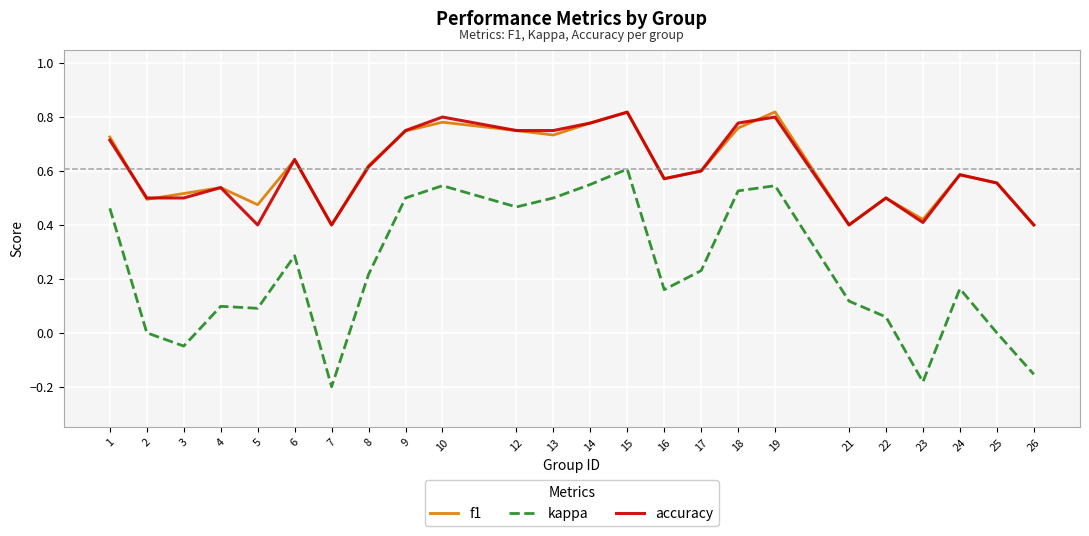

What is the total value across all series at 16?

1.3